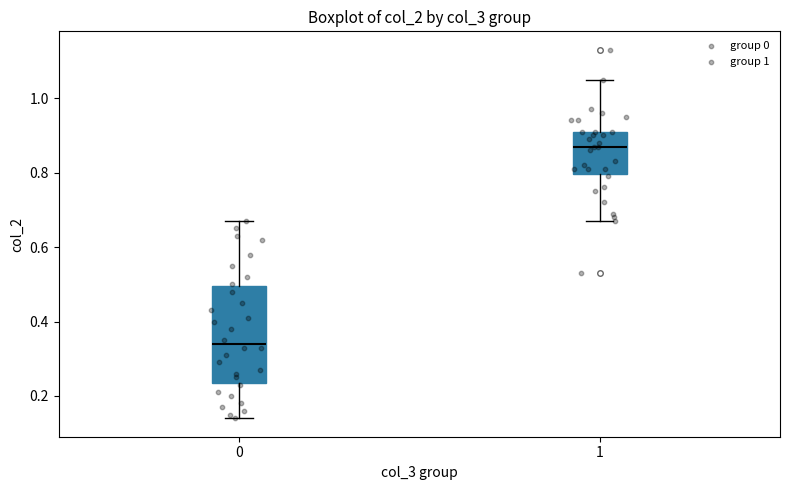

Reading left to right, transcribe this box plot: for each box, give where its median line is, the range the box spans, and where its two whiskers end, as read against the y-axis. The values are not printed on the chart, so give them approximately, as read against the axis.

0: median 0.34, box 0.24 to 0.50, whiskers 0.14 to 0.68
1: median 0.88, box 0.80 to 0.92, whiskers 0.68 to 1.06